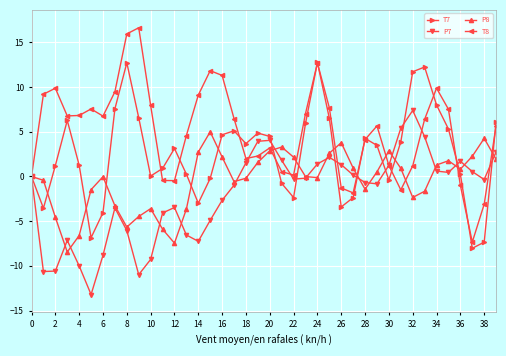

True or false: P8 has more than 0 interior local peaks.

True